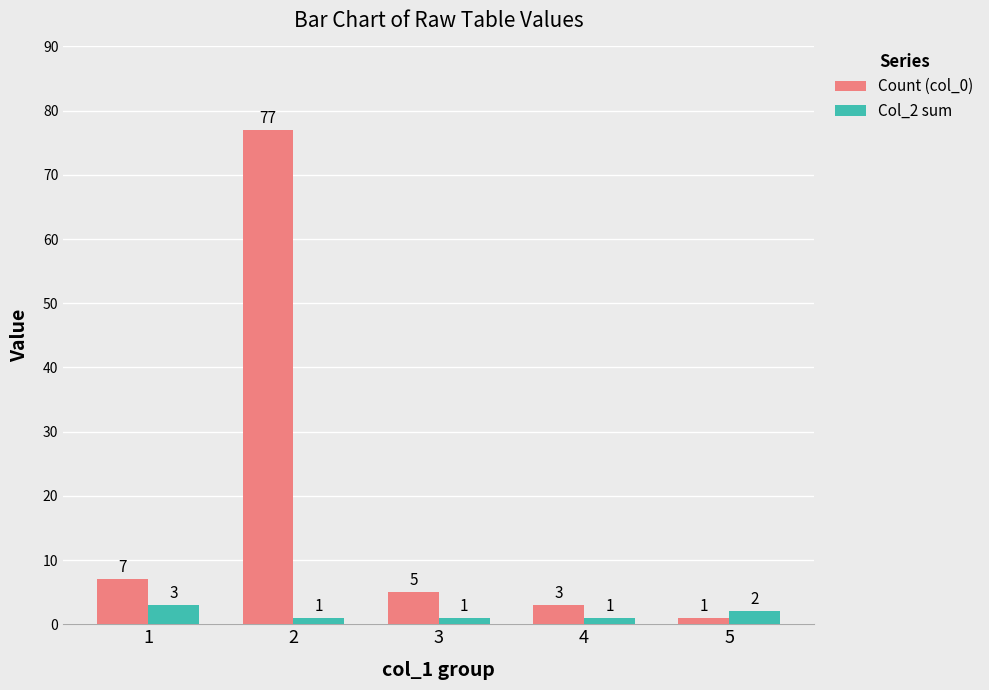

Rank the series at 2 from highest to lowest value.

Count (col_0), Col_2 sum